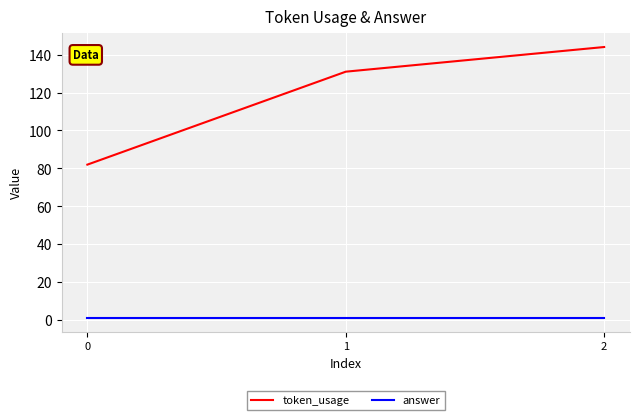

Which series has the largest range (max minus min)?

token_usage